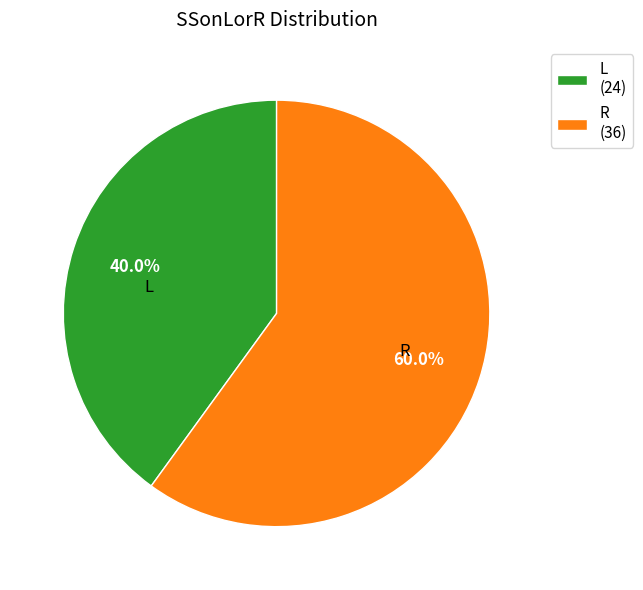

Combined, do L and R account for over 50%?

Yes